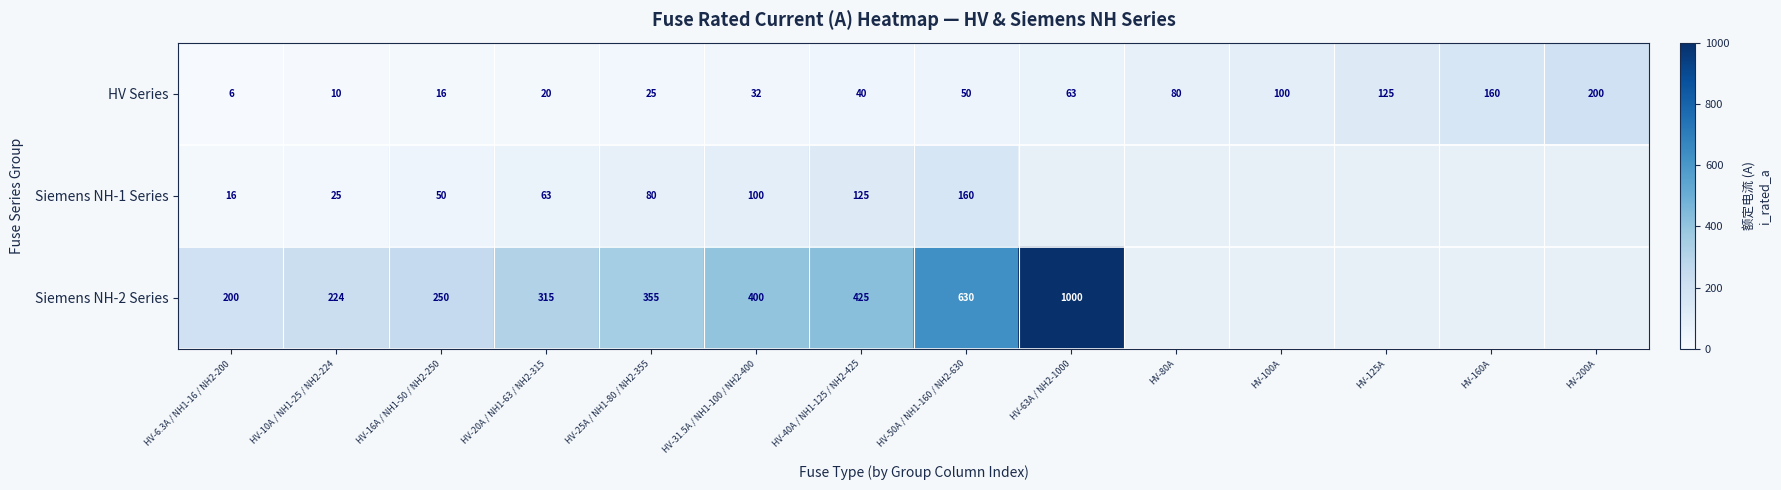

True or false: HV Series has a value of 10.8 at HV-25A / NH1-80 / NH2-355.

False